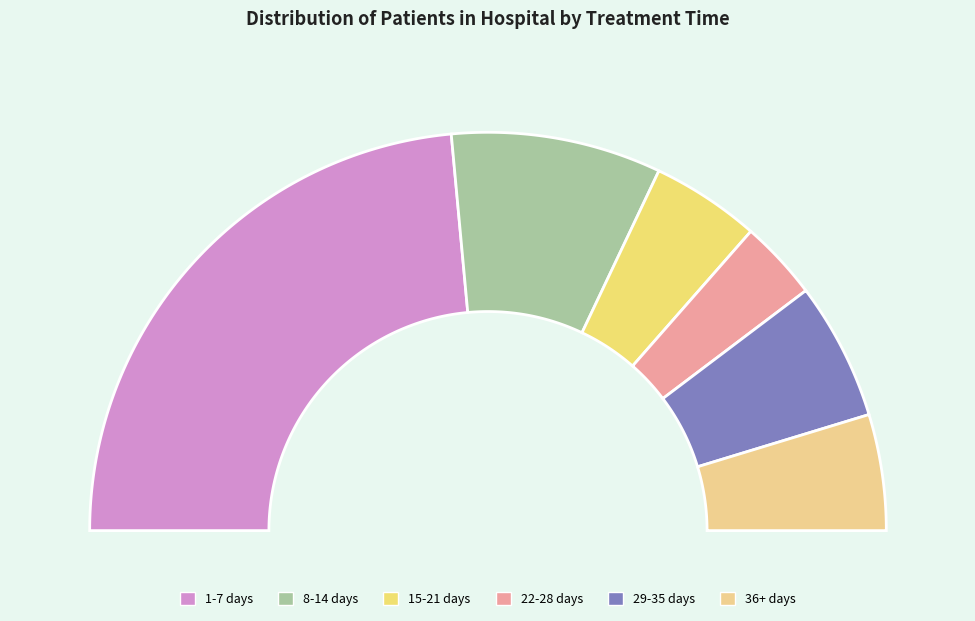

What is the change in value from 15-21 days to 29-35 days?

+4